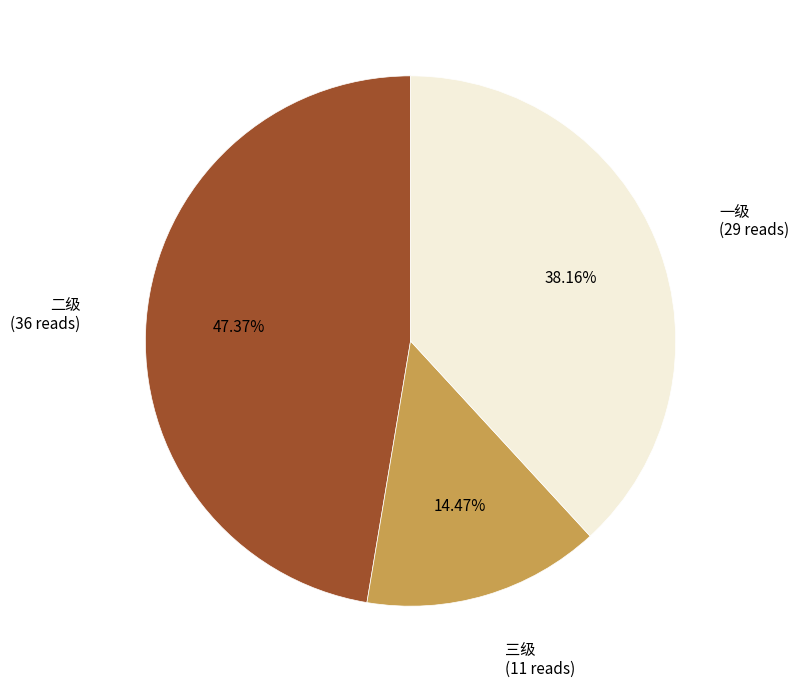

Is there any slice that represents more than half of the pie?

No